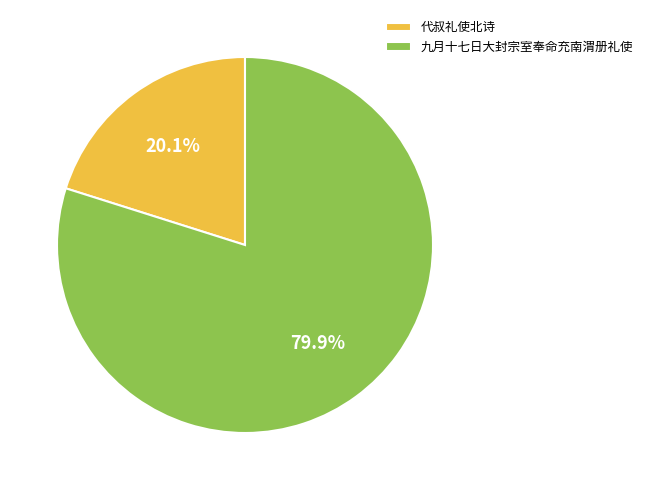

To the nearest percent, what is the average slice percentage?

50%